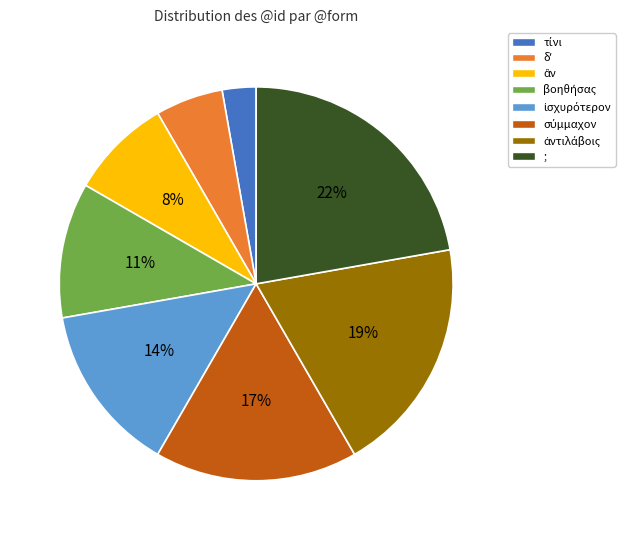

Is ; the majority of the pie?

No